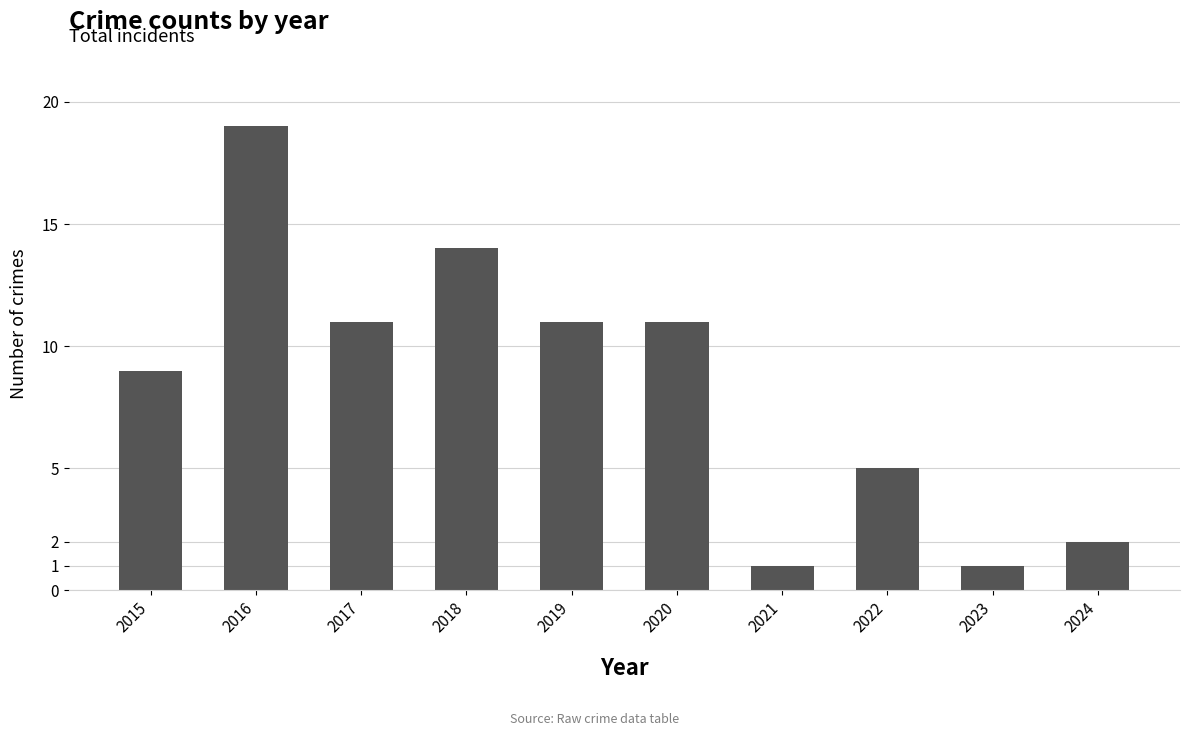

At which category does the chart reach its peak across all series?

2016